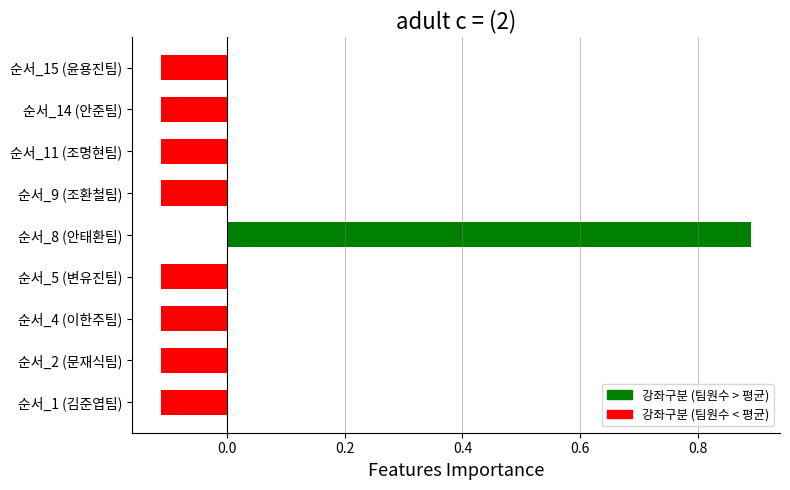

How many negative values are there?

8